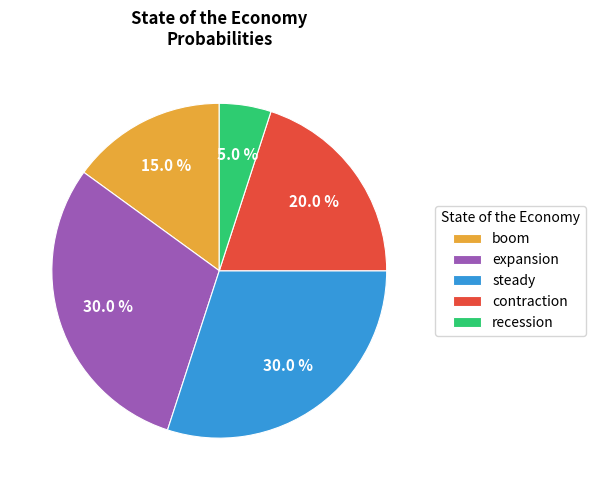

Is it true that steady is 30% of the pie?

True